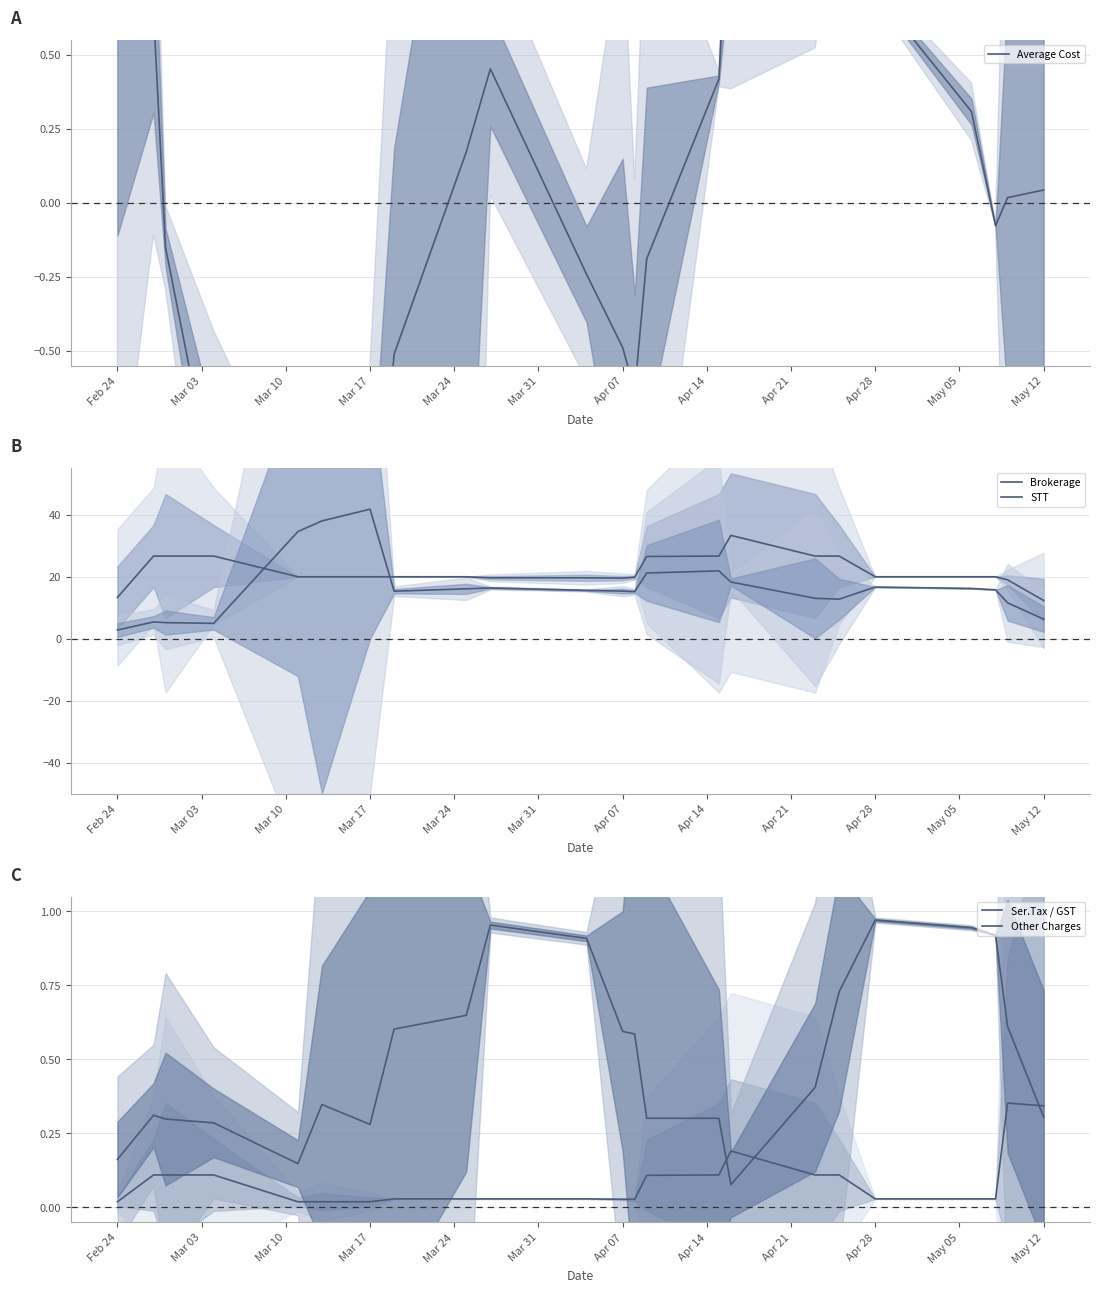

How many interior local peaks does the STT series have?

5